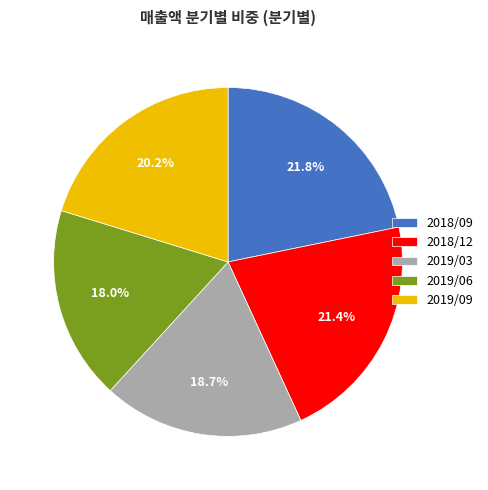

Which has a higher value, 2018/12 or 2019/03?

2018/12